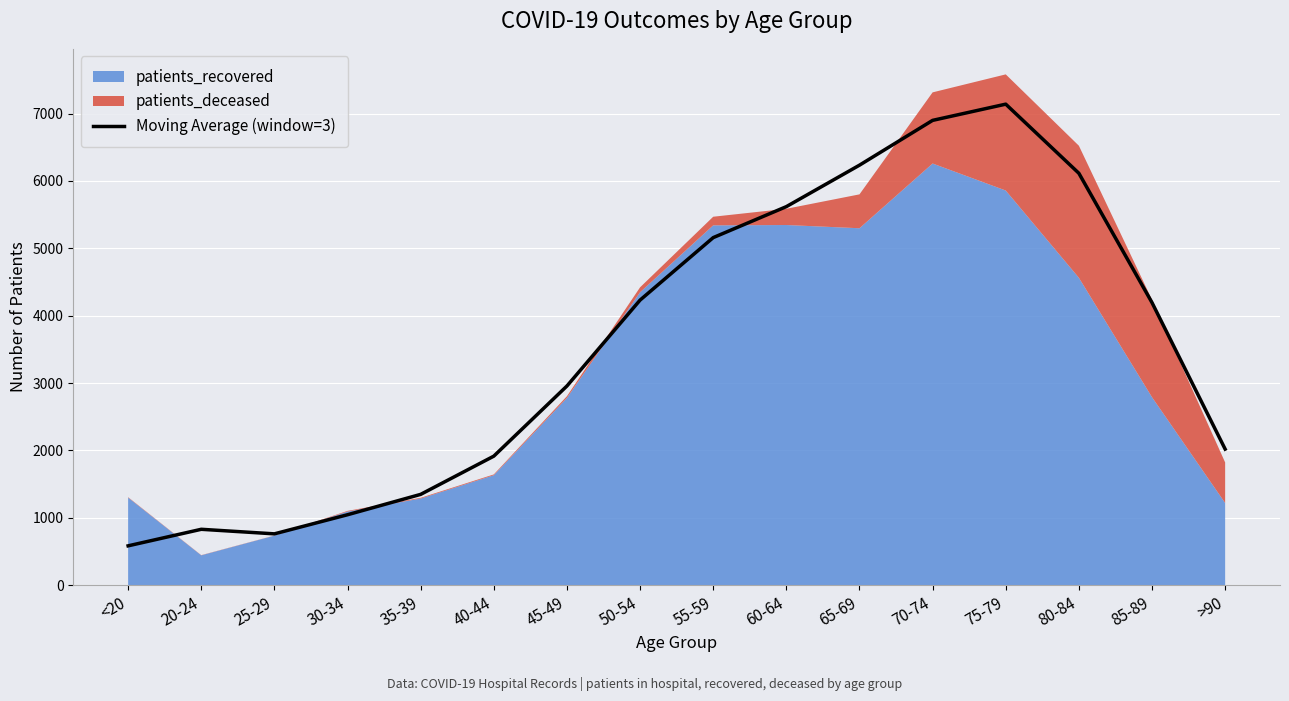

Read the value at 65-69.

6234.3